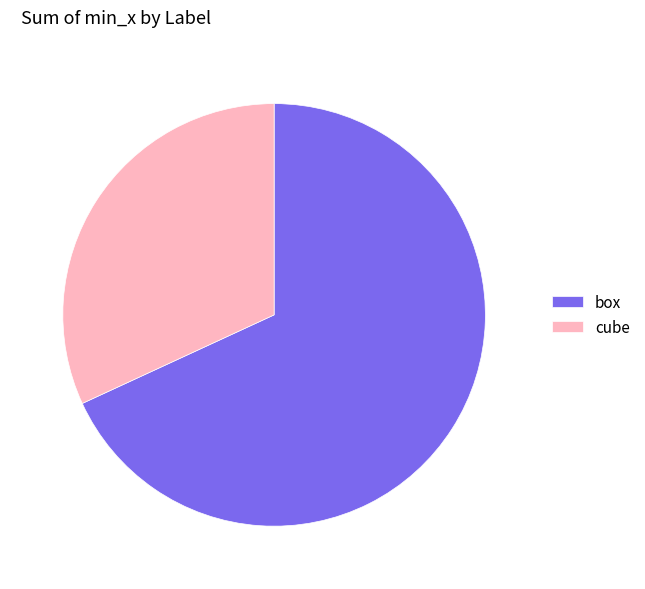

Is the sum of box and cube greater than half?

Yes